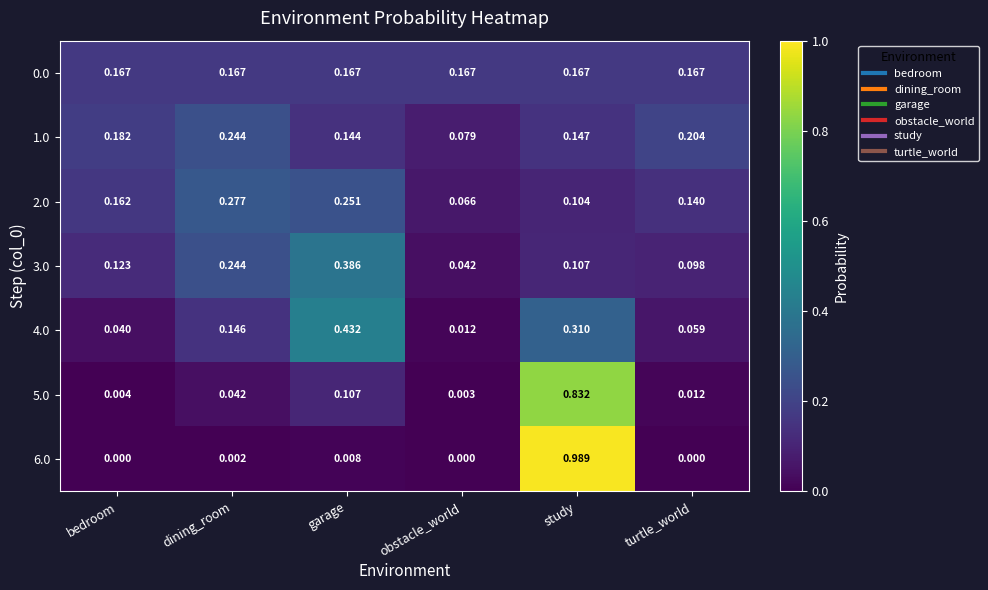

Which category has the highest value across all series?

study